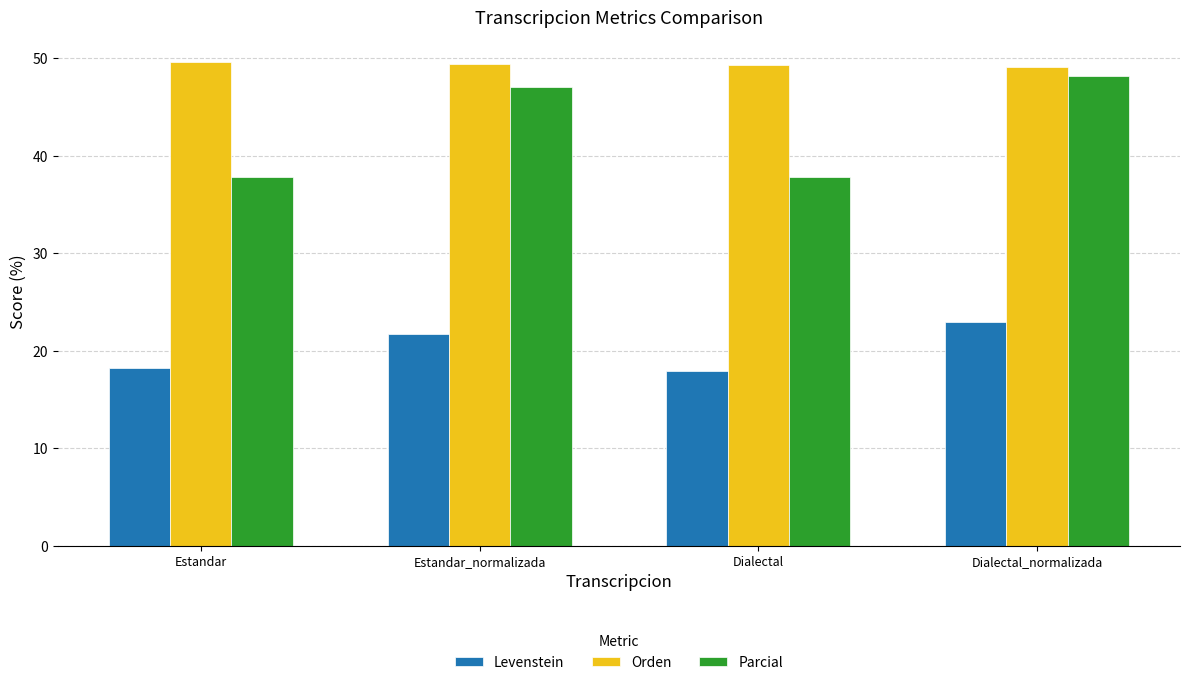

The value of Parcial at Estandar_normalizada is 47.1. True or false?

True